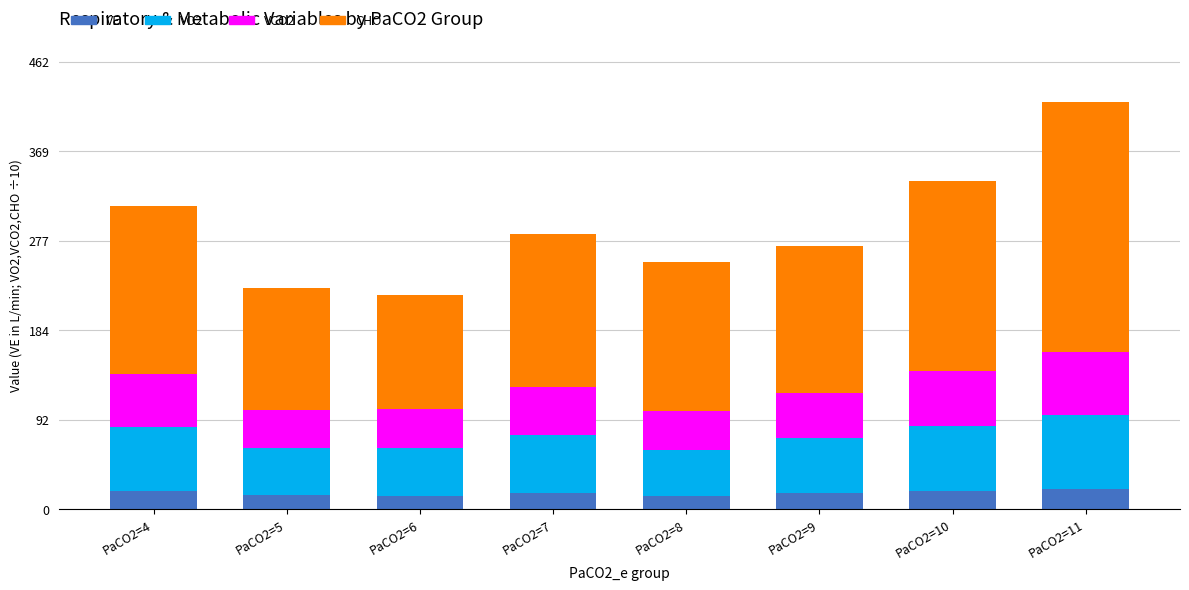

What is the lowest value of the VE series?

13.6